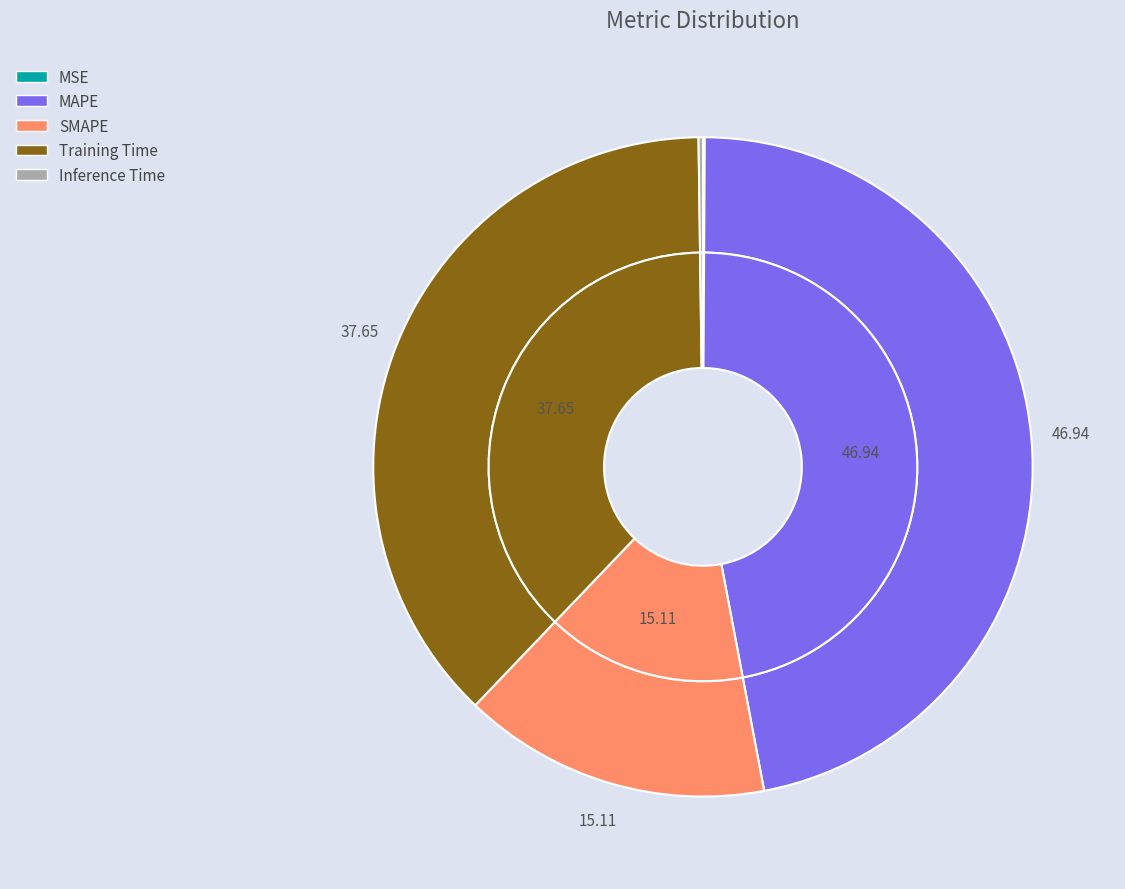

What is the largest slice in the pie chart?

MAPE